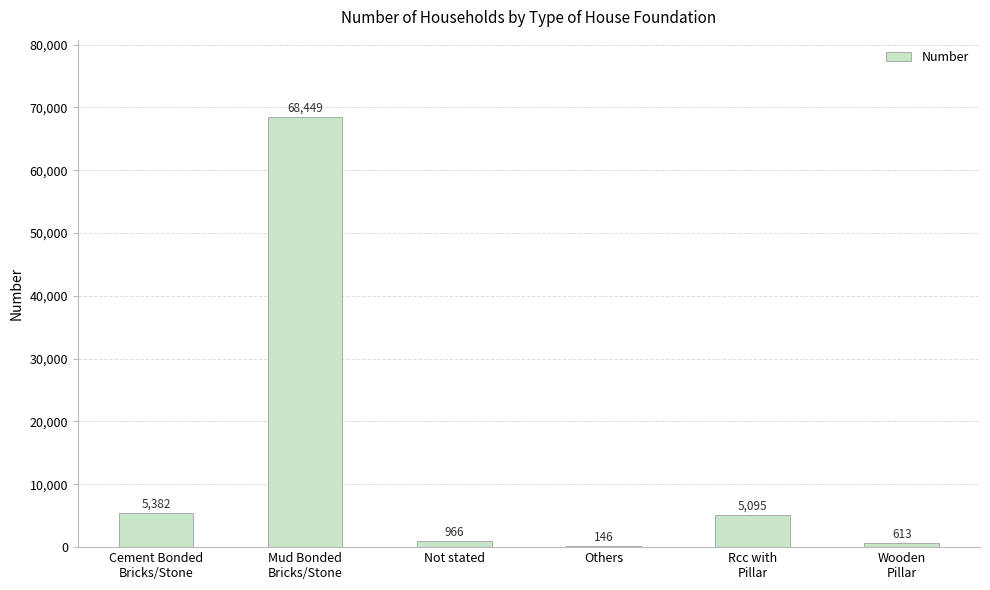

Which has a higher value, Wooden
Pillar or Others?

Wooden
Pillar